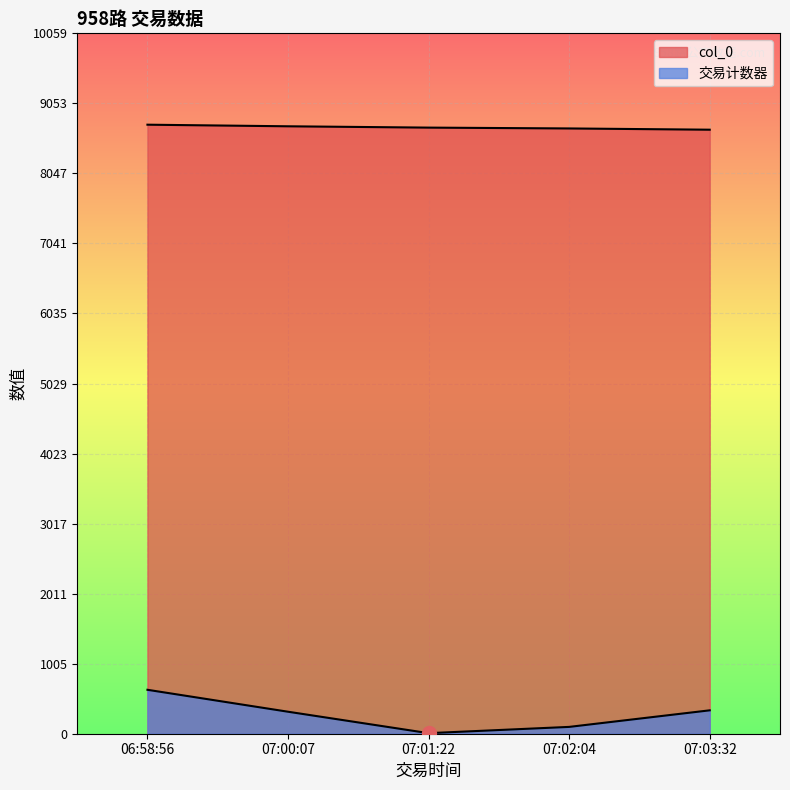

Is it true that 交易计数器 equals 98 at 07:02:04?

True